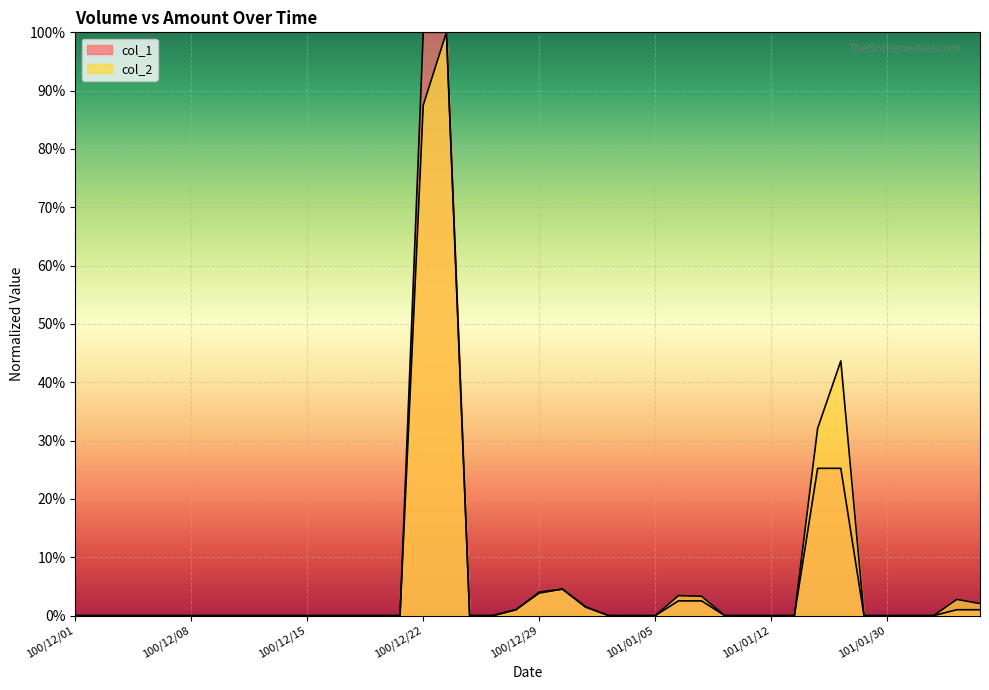

What is the label of the 9th point from the left?

100/12/13